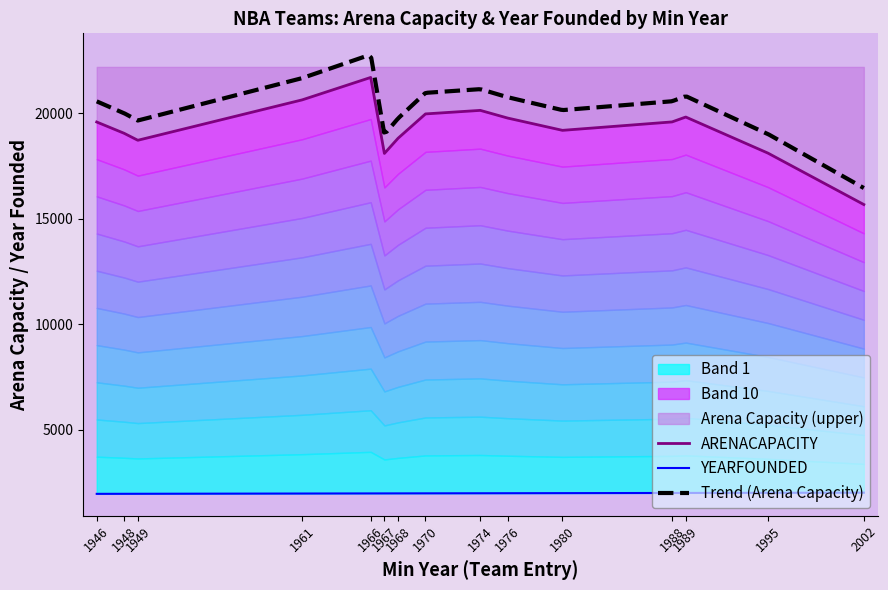

What is the value of the YEARFOUNDED point at the 3rd from the left?

1949